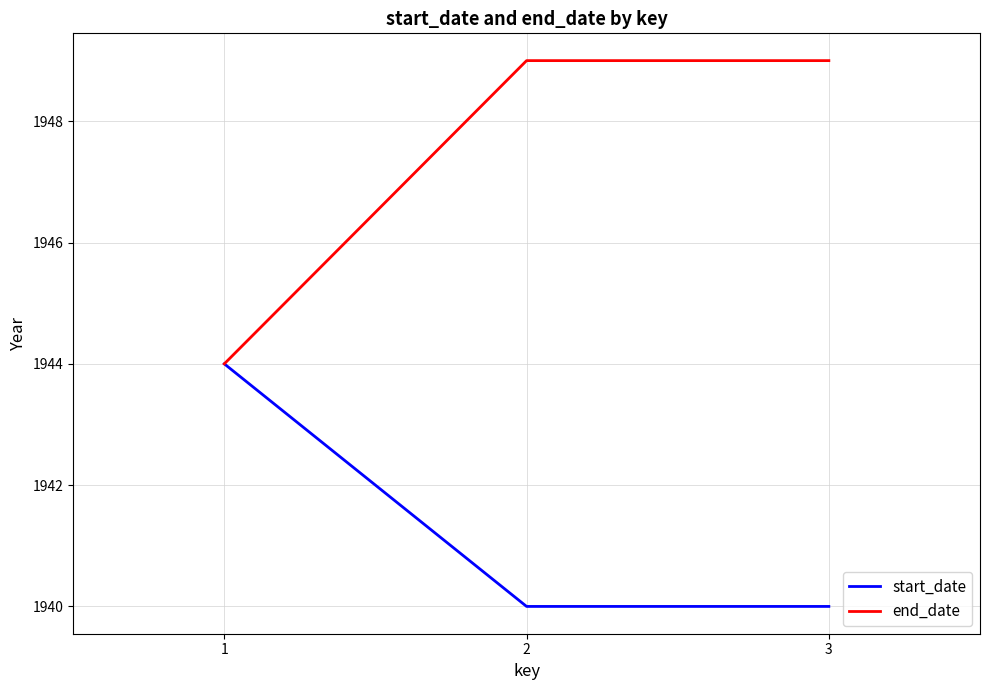

What are all the series names shown in the legend?

start_date, end_date